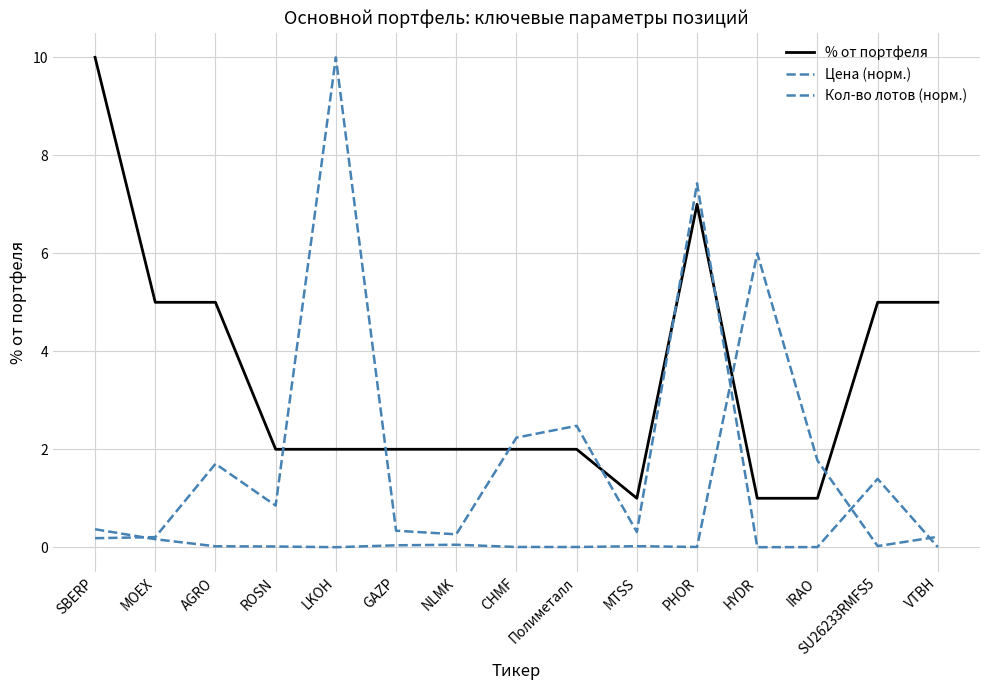

What is the label of the 13th point from the right?

AGRO